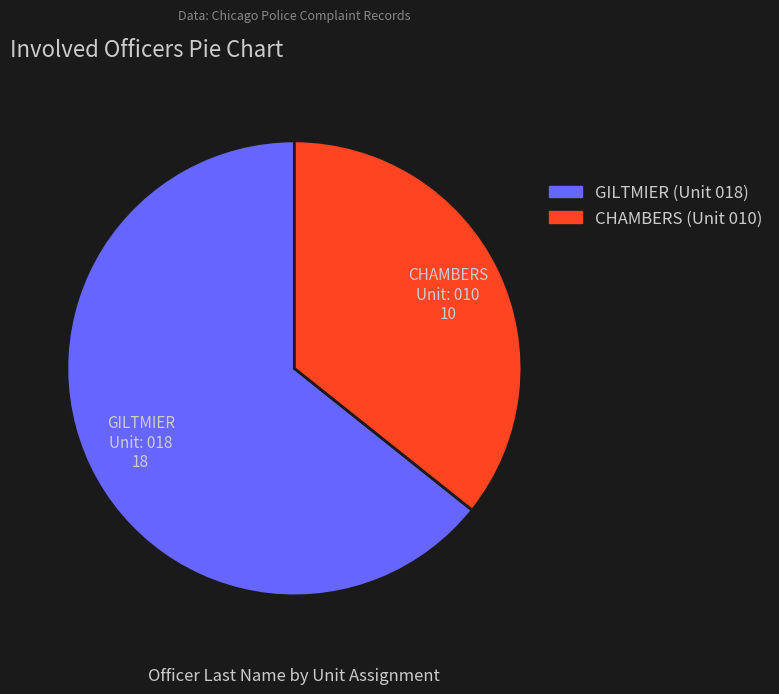

How many segments does this pie chart have?

2